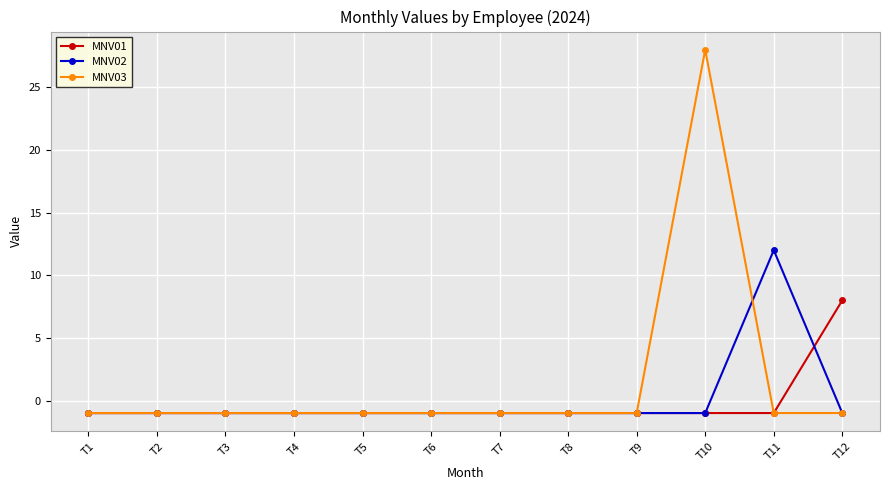

True or false: MNV01 has a value of -1 at T4.

True